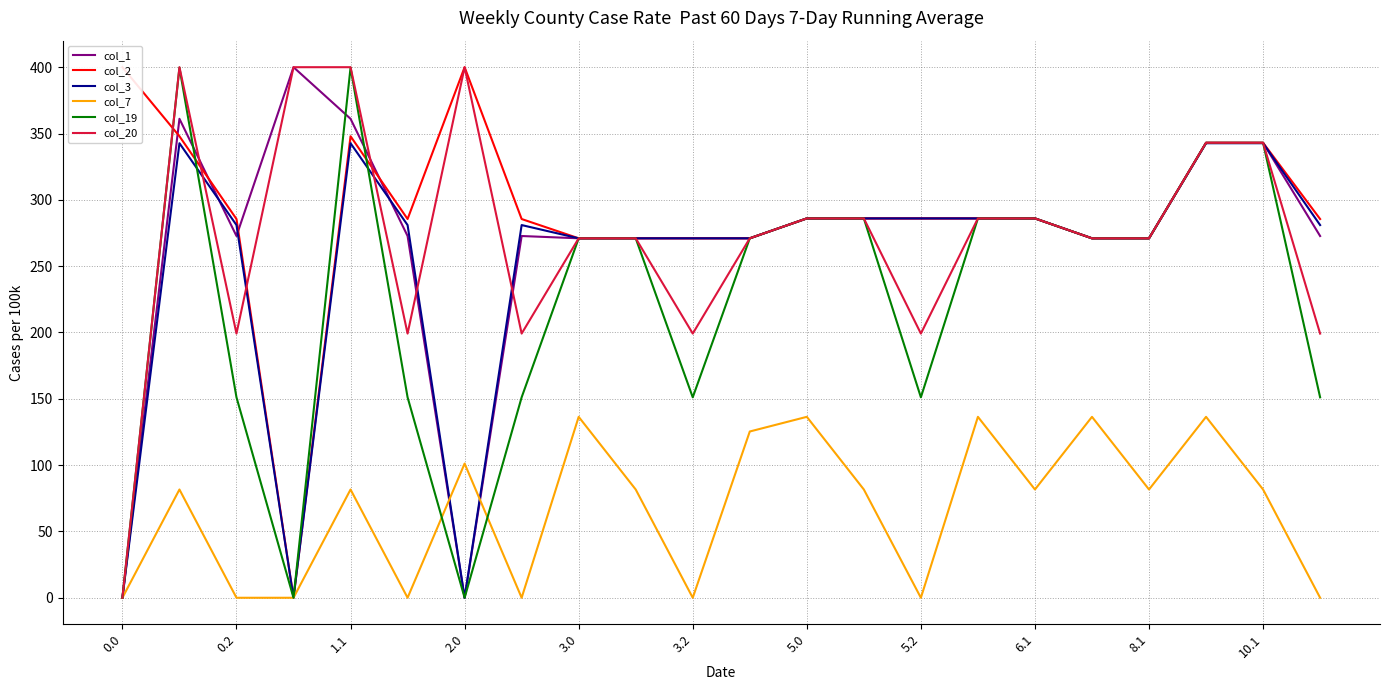

What is the approximate value of col_20 at 6.1?

286.0